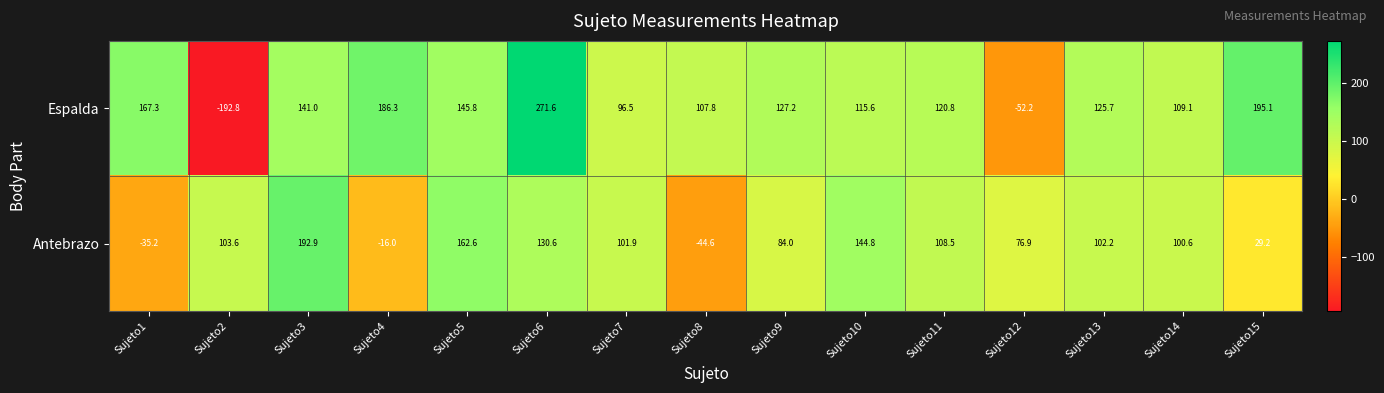

List the series in order of their overall mean, lowest first.

Antebrazo, Espalda